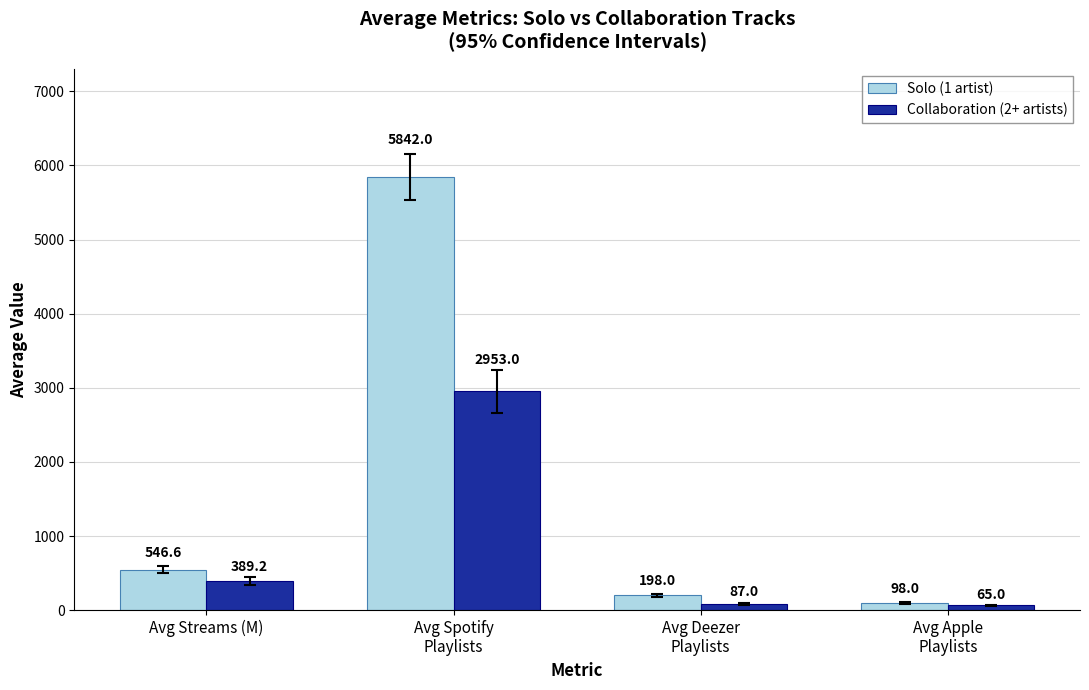

Rank the categories by Solo (1 artist) value from highest to lowest.

Avg Spotify
Playlists, Avg Streams (M), Avg Deezer
Playlists, Avg Apple
Playlists